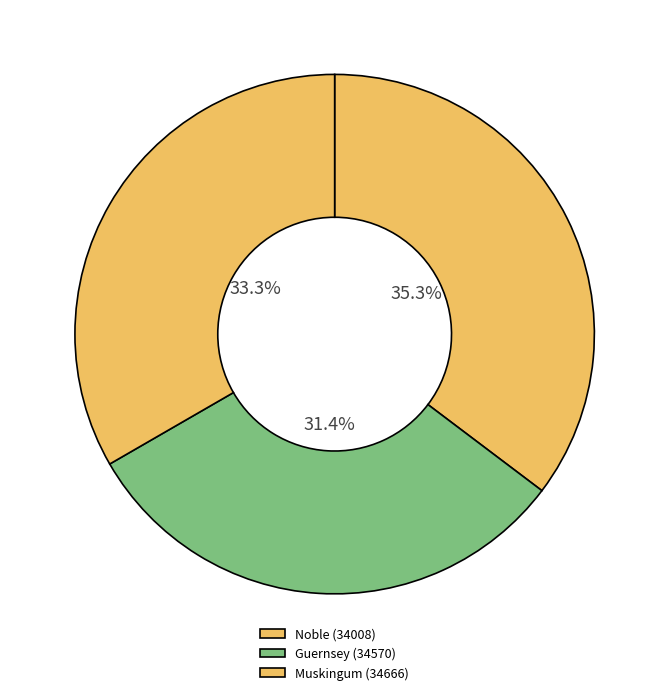

To the nearest percent, what is the average slice percentage?

33%